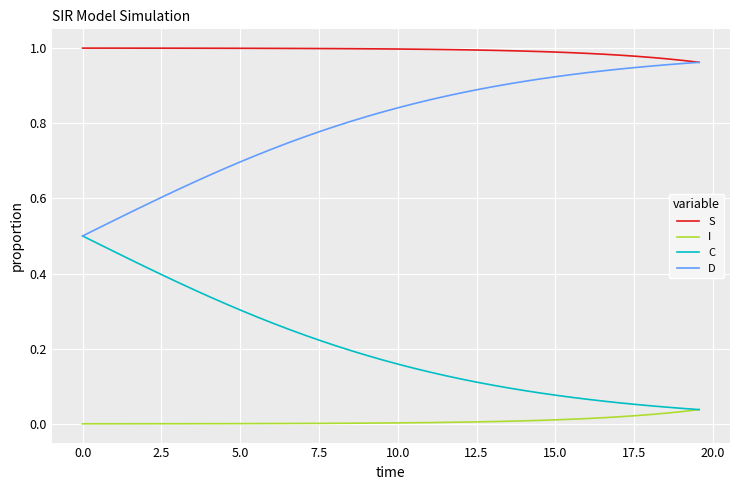

True or false: D and I intersect in this chart.

False